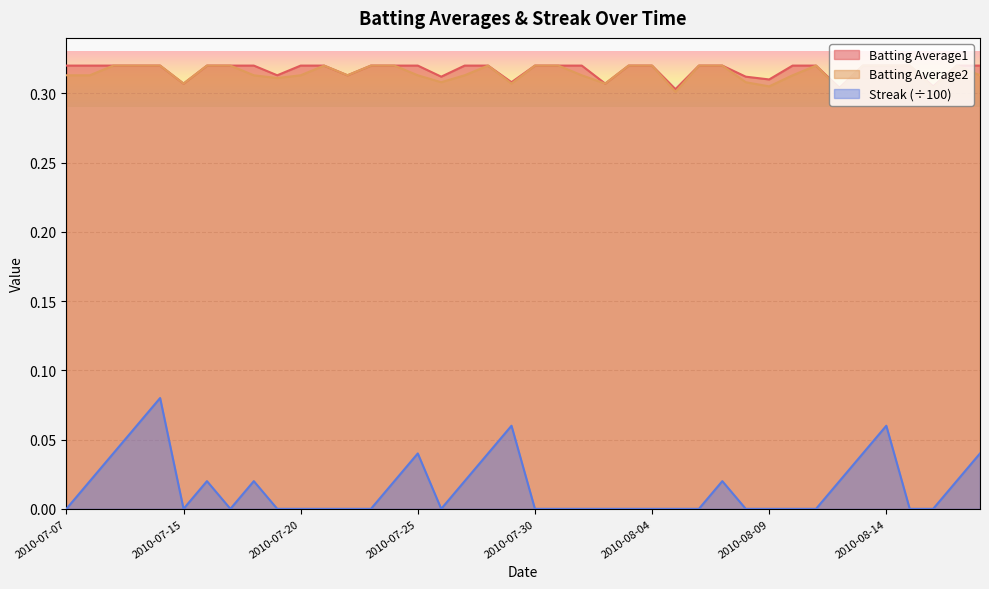

True or false: Batting Average2 and Batting Average1 cross at least once.

False